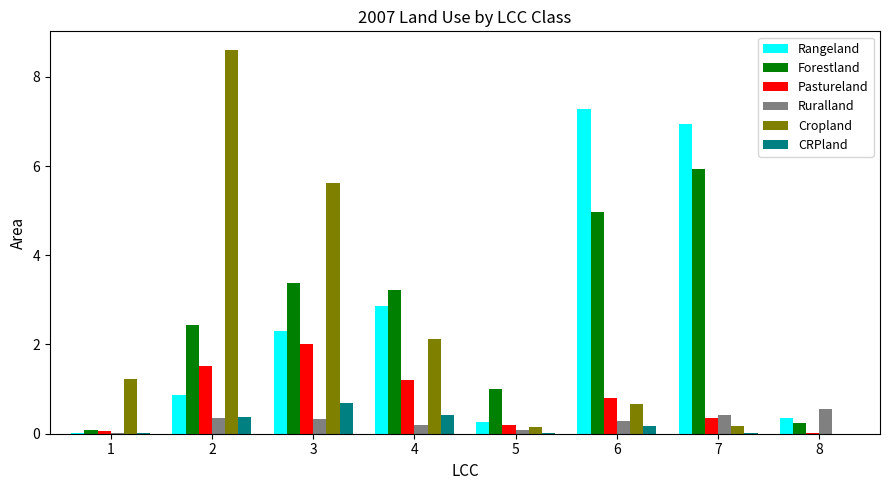

What is the difference between the Pastureland values at 6 and 7?

0.4